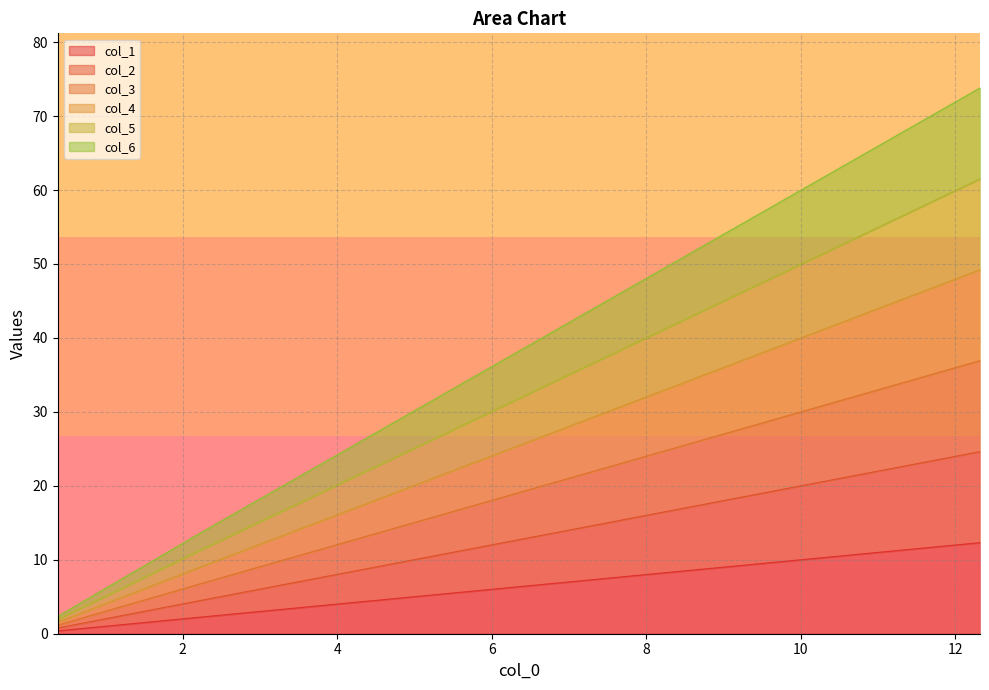

What is the value of the col_4 point at the 2nd from the left?

2.6